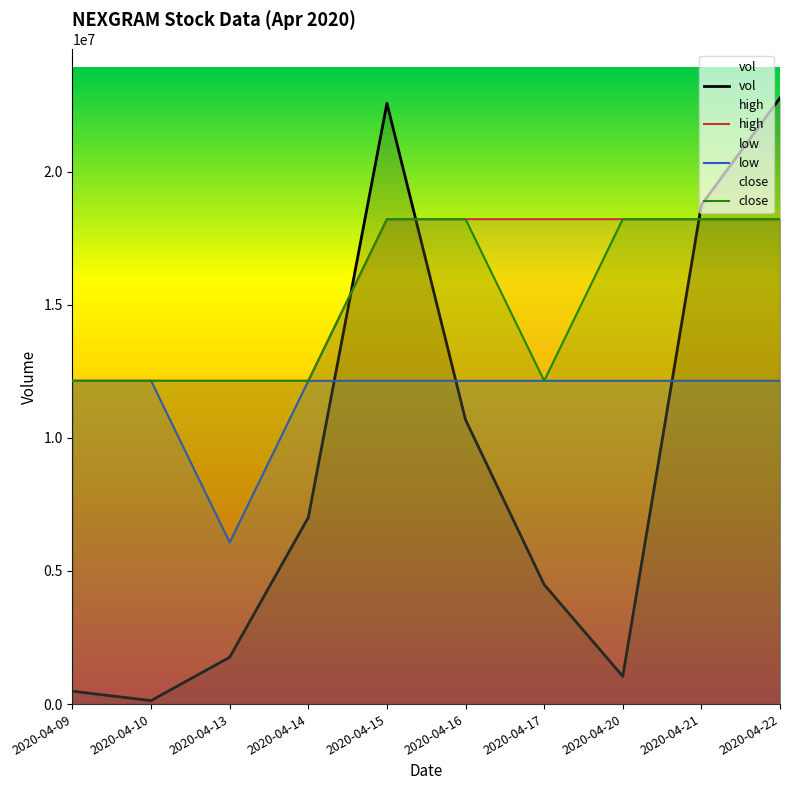

At which category is the sum across all series the highest?

2020-04-22